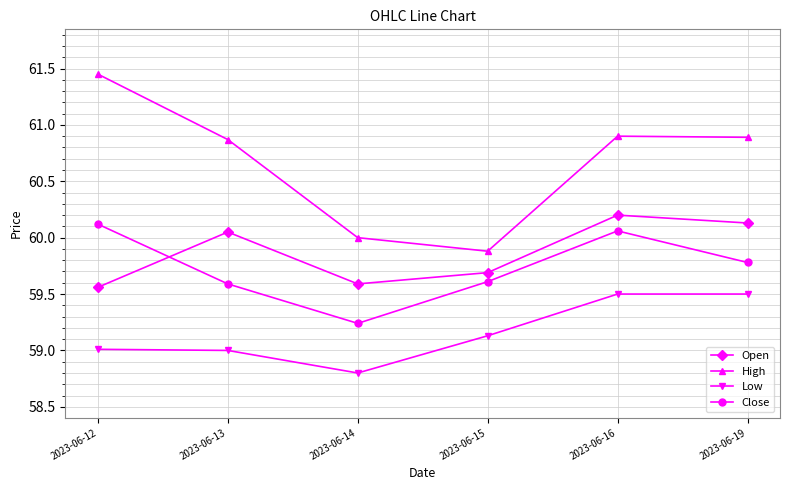

Which series has the largest total across all categories?

High